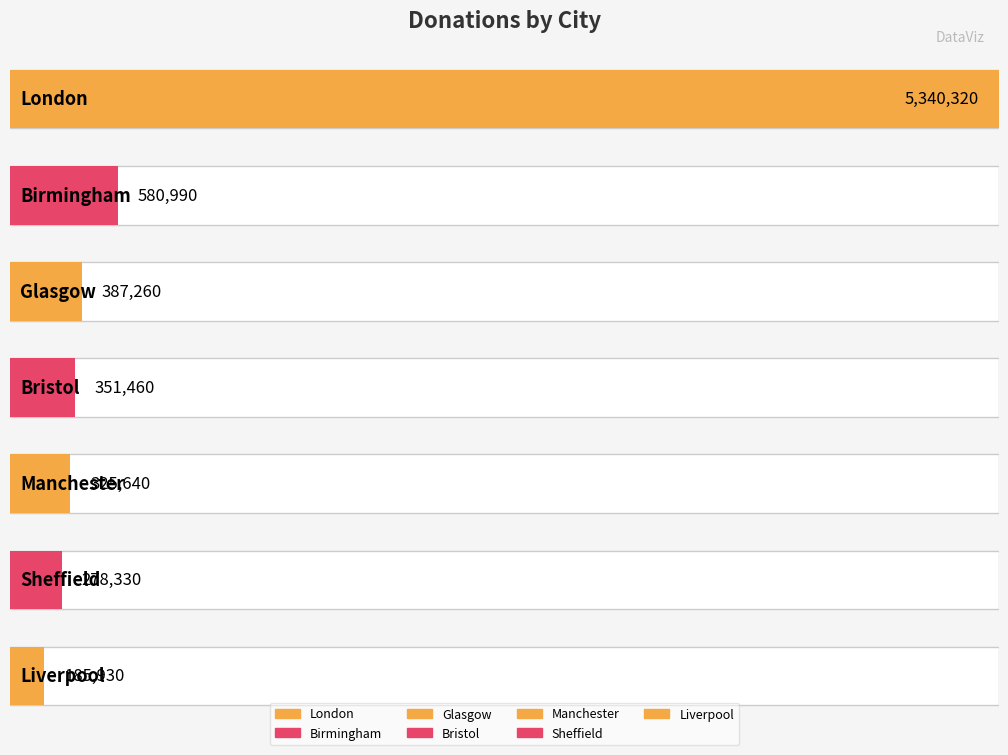

Reading left to right, what are all the values shown in this chart?

London=5340320	Birmingham=580990	Glasgow=387260	Bristol=351460	Manchester=325640	Sheffield=278330	Liverpool=185930